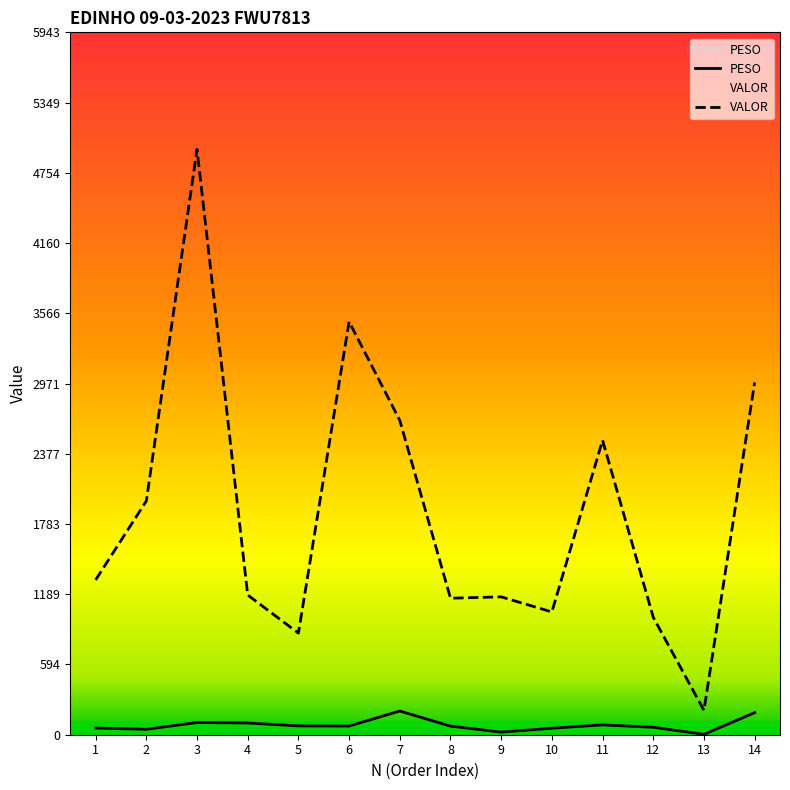

True or false: PESO has a value of 91.2 at 14.

False